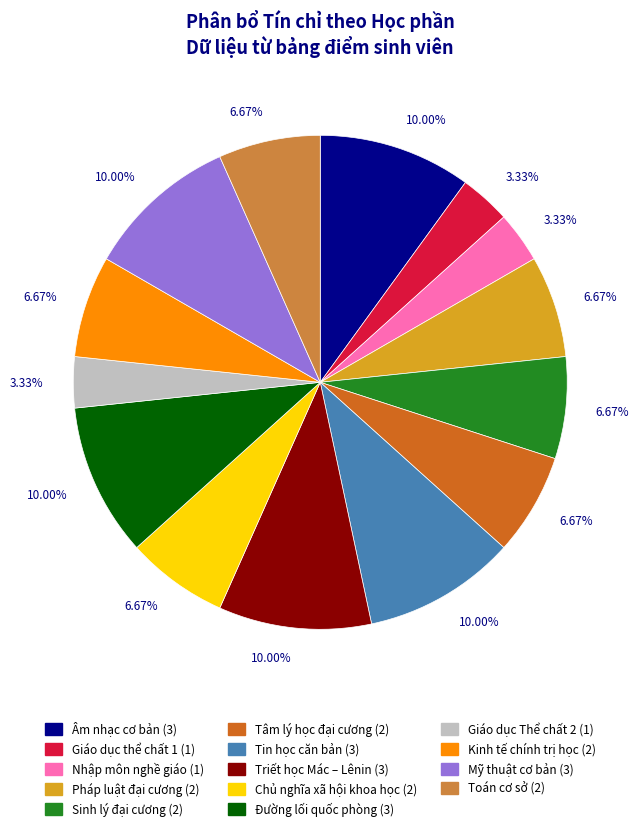

Combined, do Chủ nghĩa xã hội khoa học and Pháp luật đại cương account for over 50%?

No